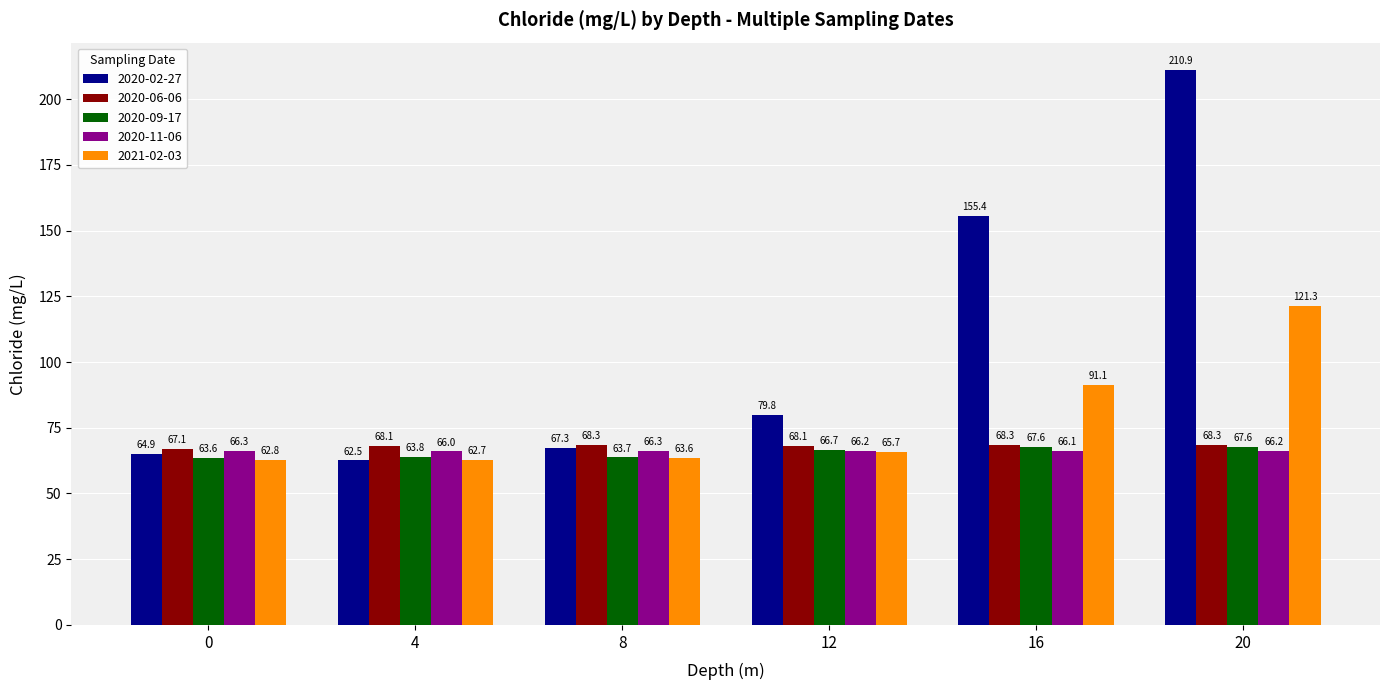

List the series in order of their peak value, highest first.

2020-02-27, 2021-02-03, 2020-06-06, 2020-09-17, 2020-11-06